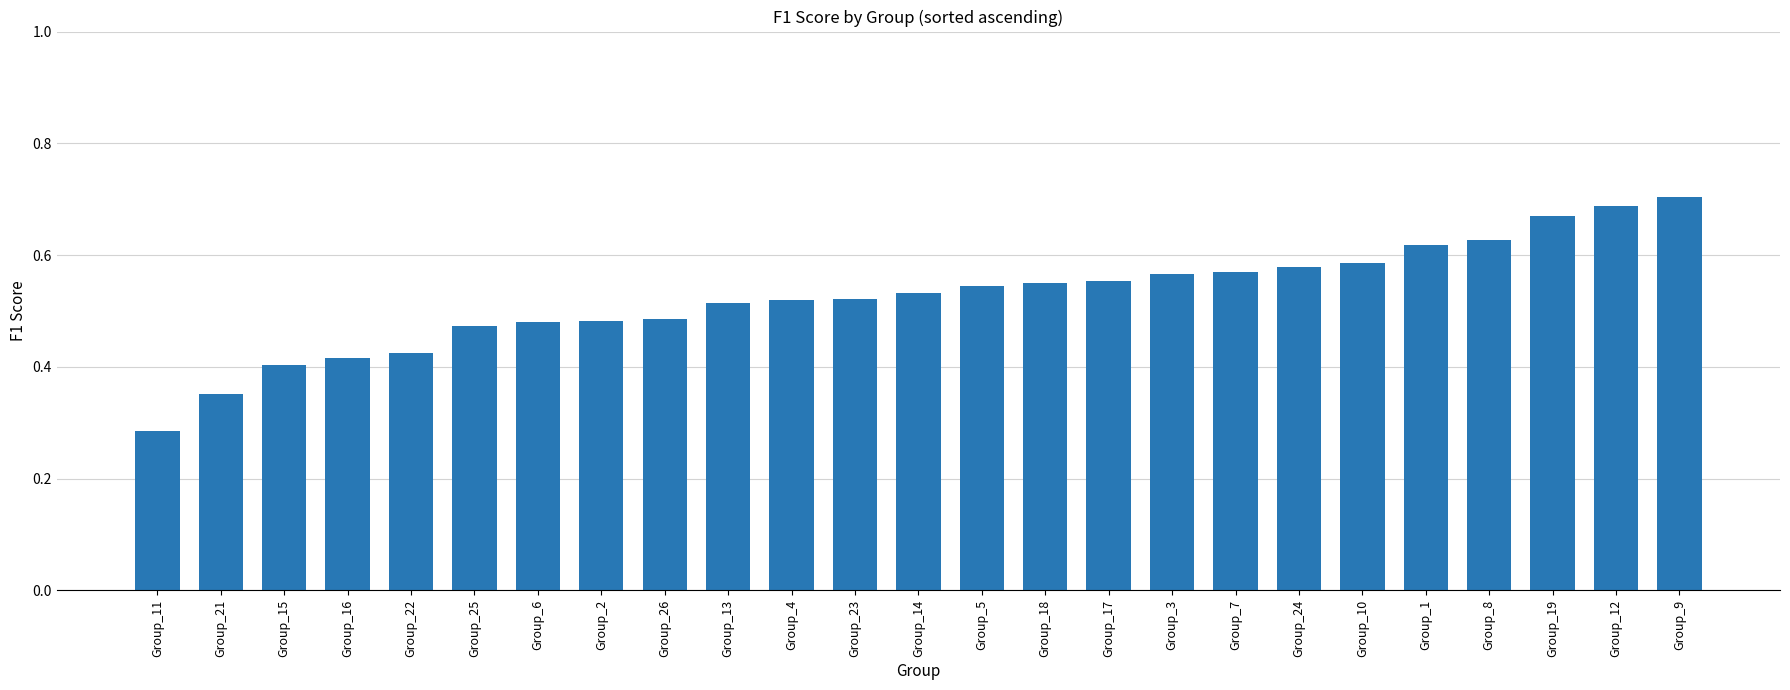

Which label corresponds to the smallest value in the chart?

Group_11